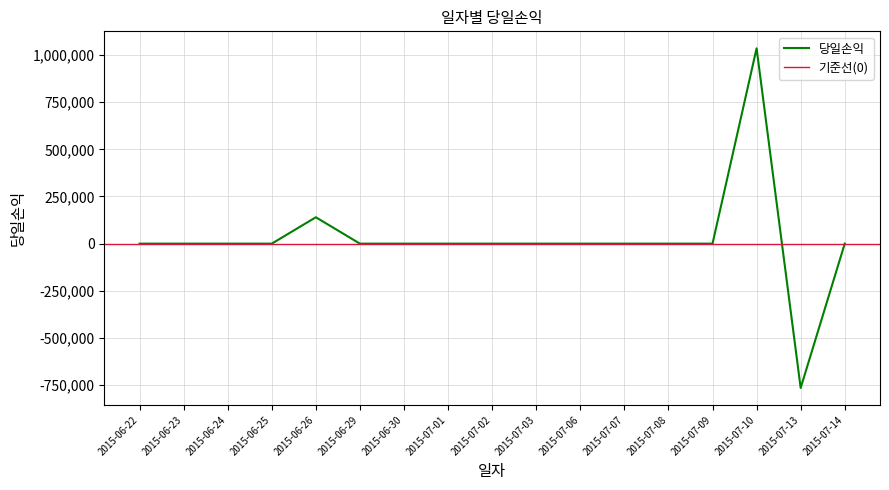

How many categories are shown in the chart?

17